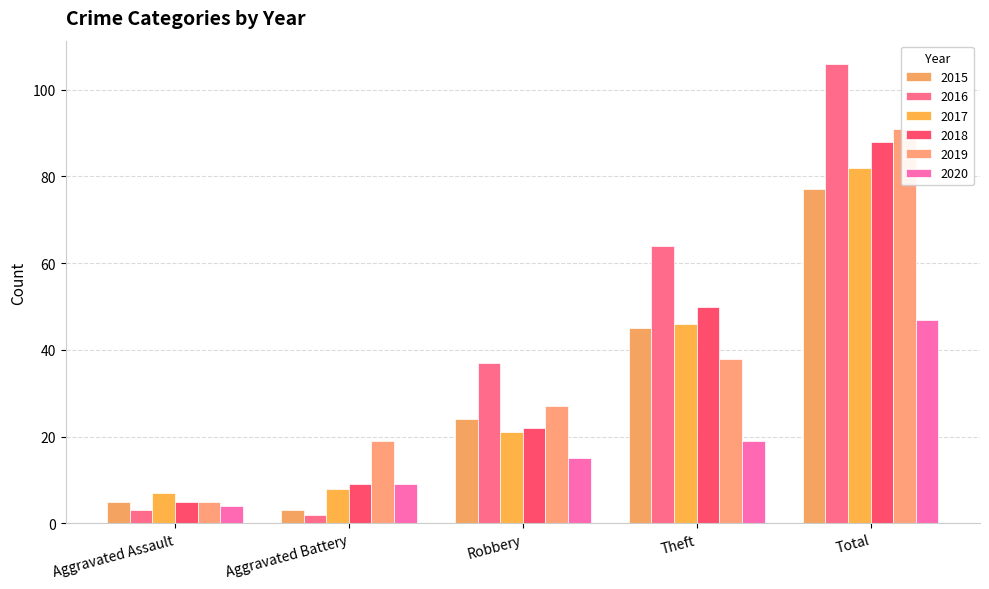

How many bars are there in each group?

6